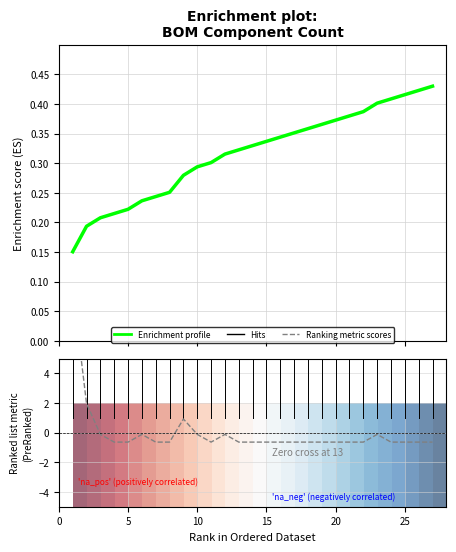

True or false: Enrichment profile has more than 1 interior local peaks.

False